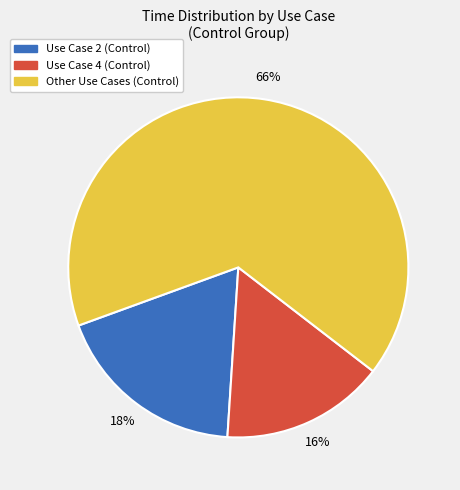

Is there a majority slice in this chart?

Yes